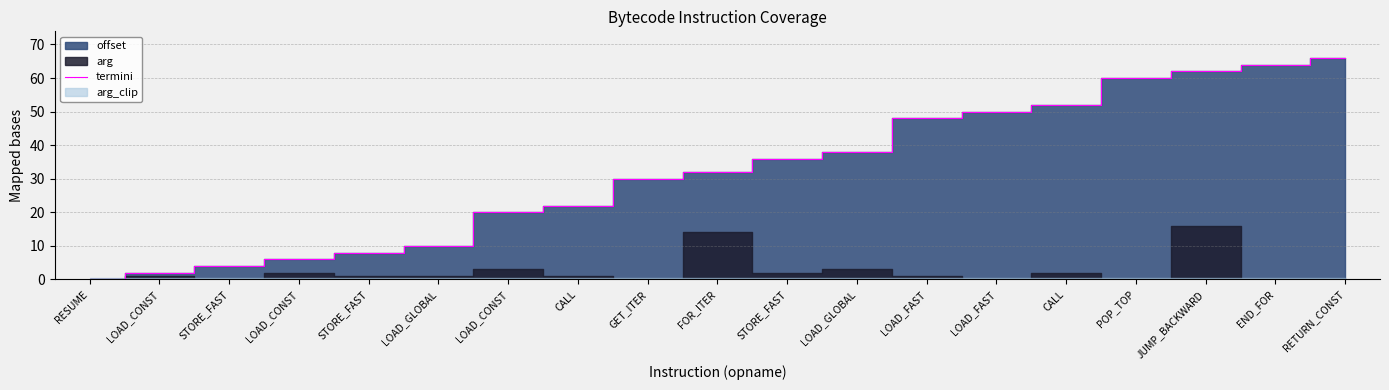

What is the sum of all values?

610